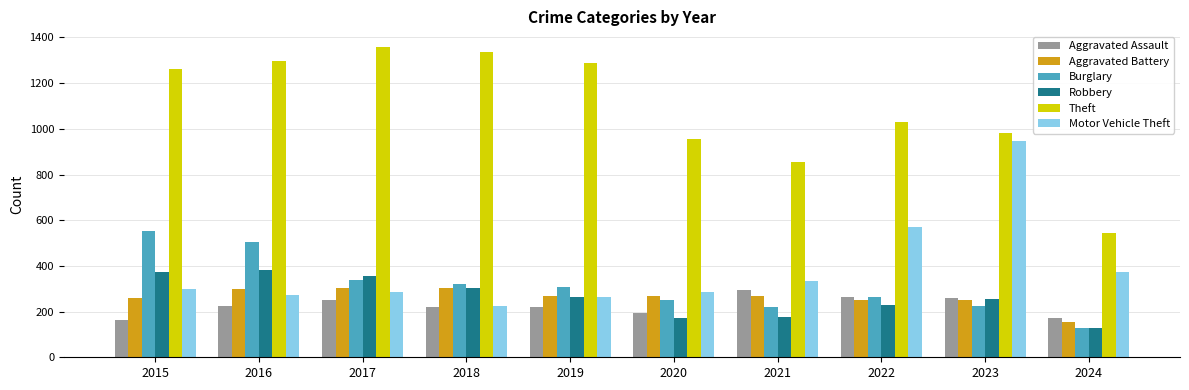

Rank the series at 2015 from highest to lowest value.

Theft, Burglary, Robbery, Motor Vehicle Theft, Aggravated Battery, Aggravated Assault